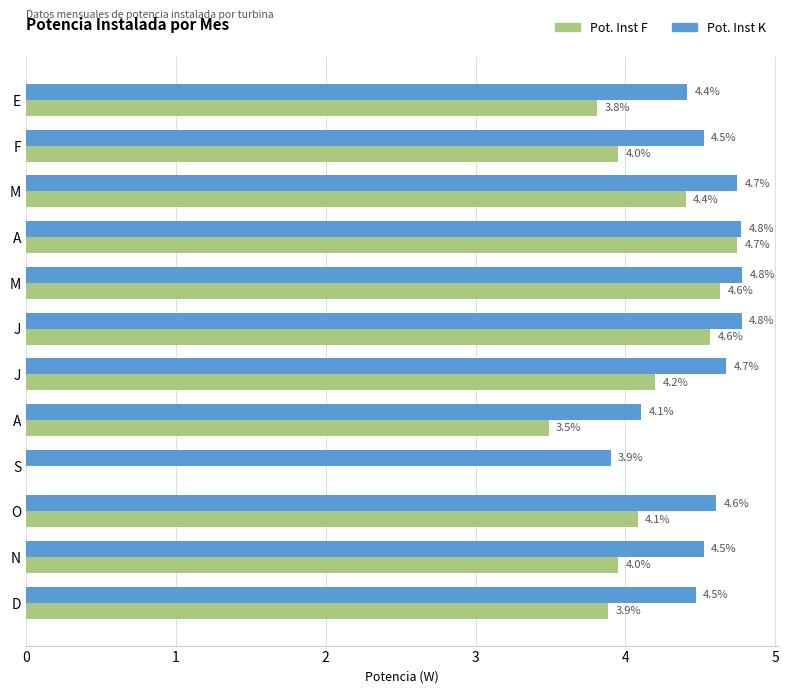

At which category is the sum across all series the highest?

A